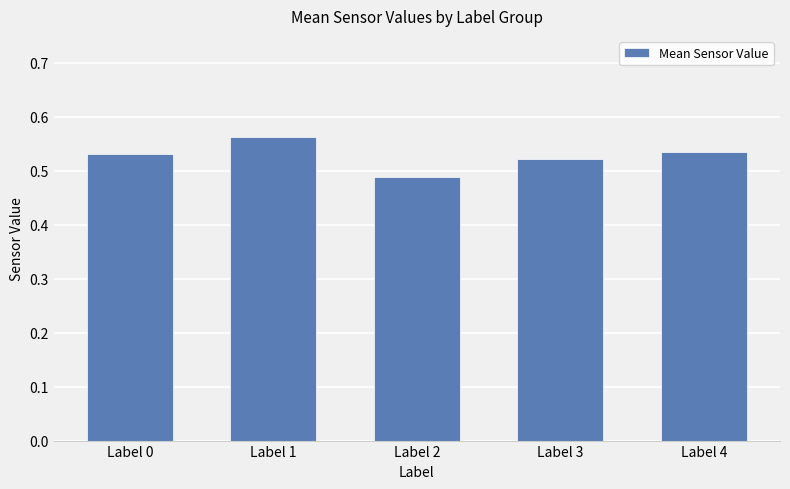

Count the values in the range 0 to 1.

5